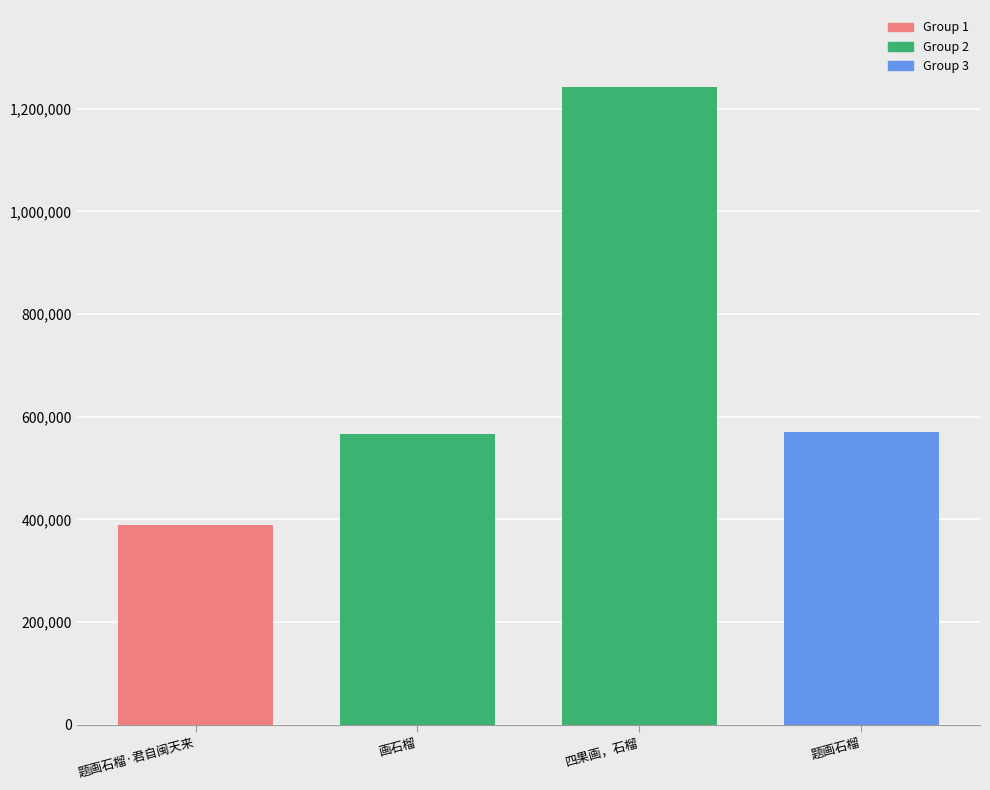

What is the ratio of the value at 画石榴 to the value at 题画石榴?

1.0